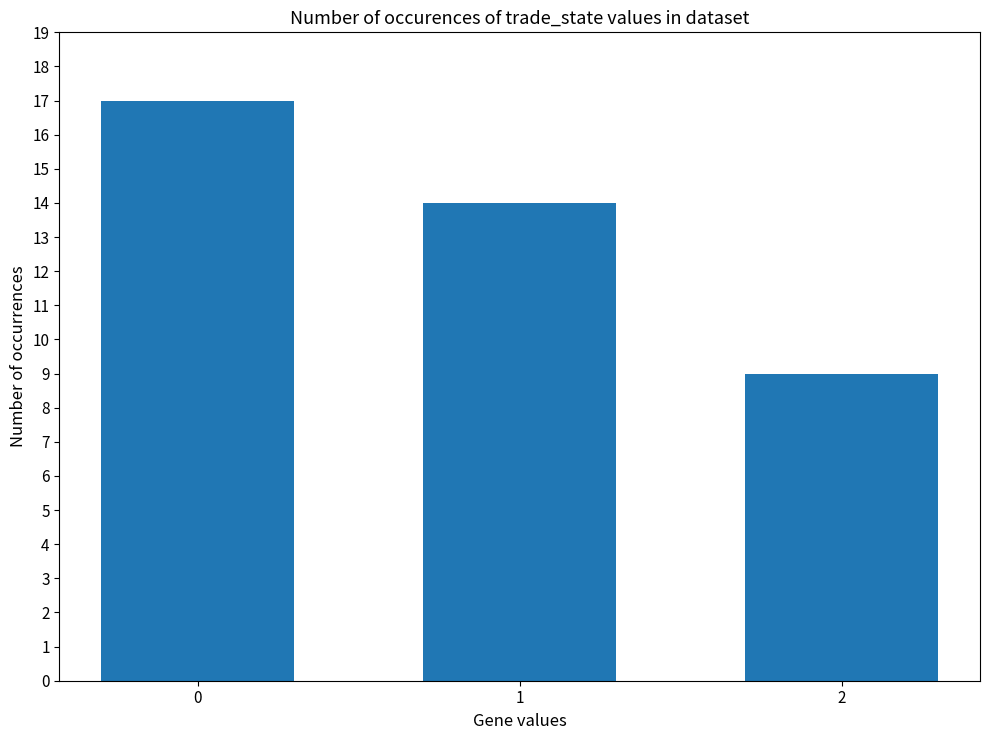

What is the value of the 3rd bar from the left?

9